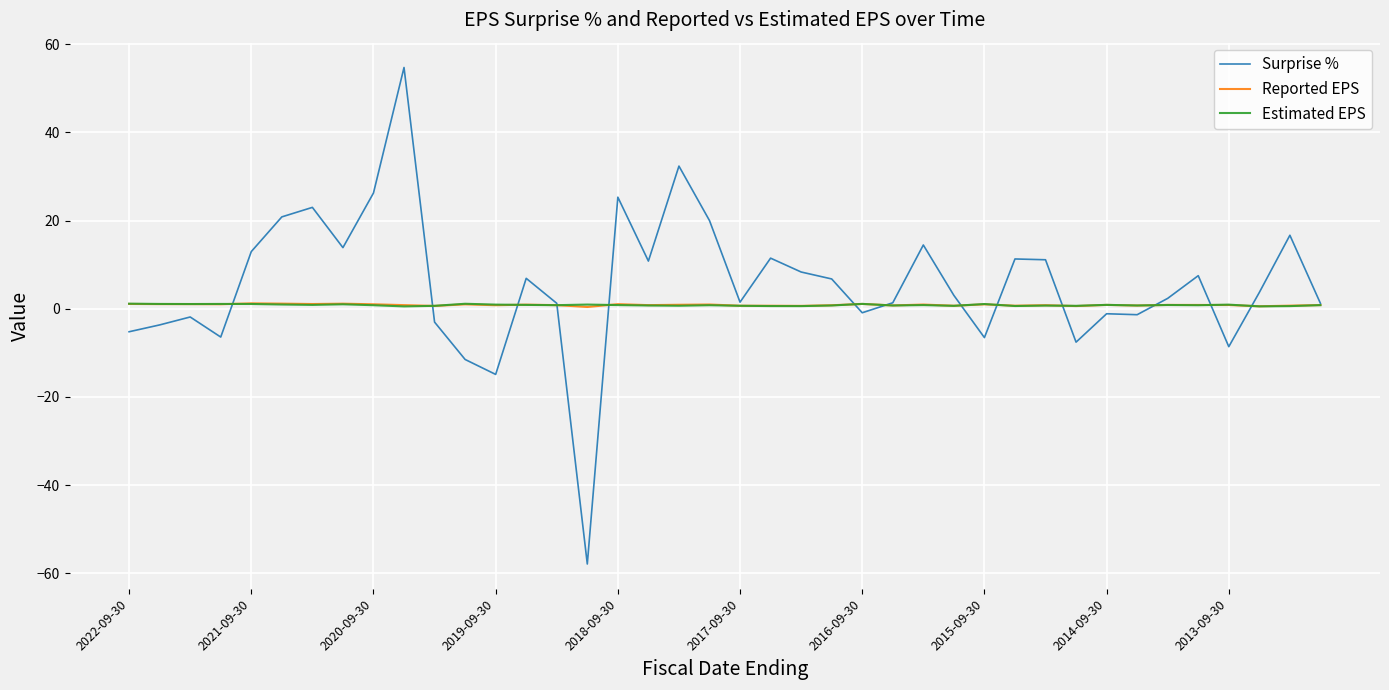

What is the minimum value shown in the chart?

-57.9